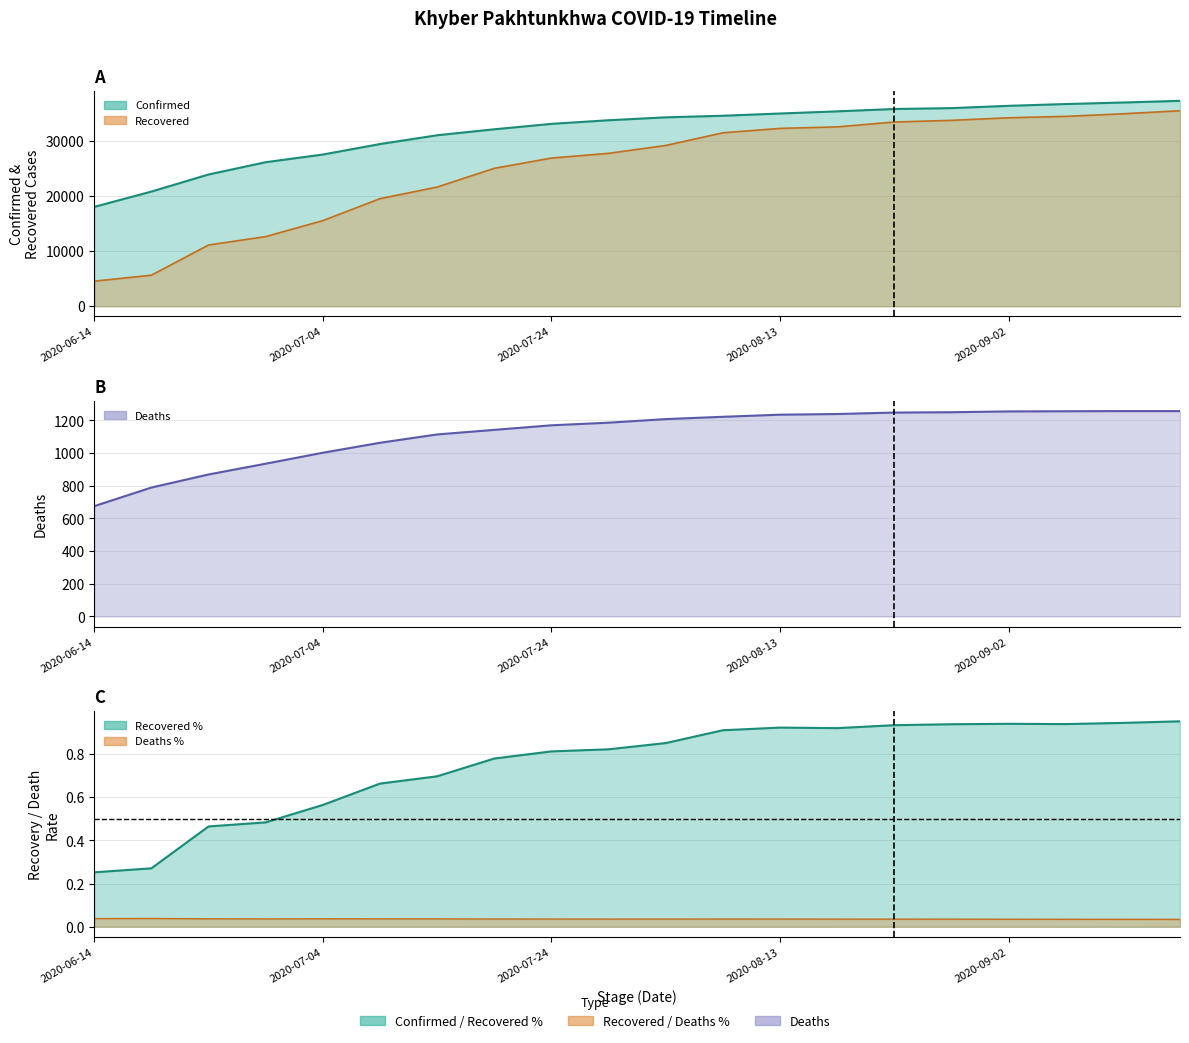

What is the difference between the maximum and minimum values in the Confirmed series?

19229